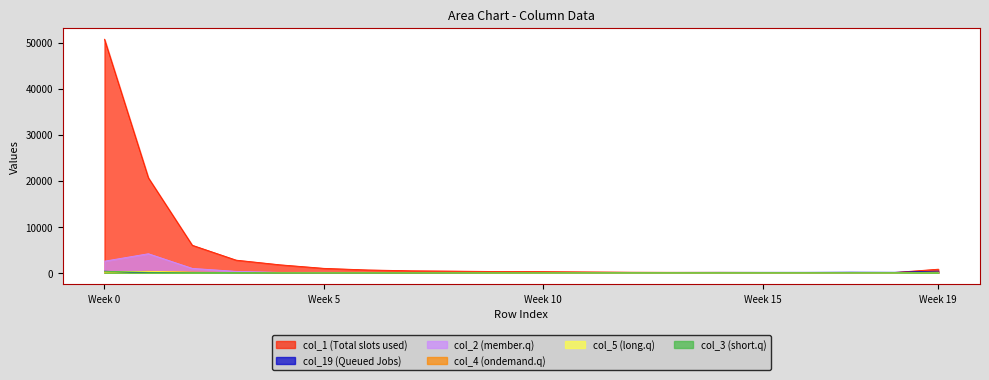

Does the chart display data point markers on the line(s)?

No